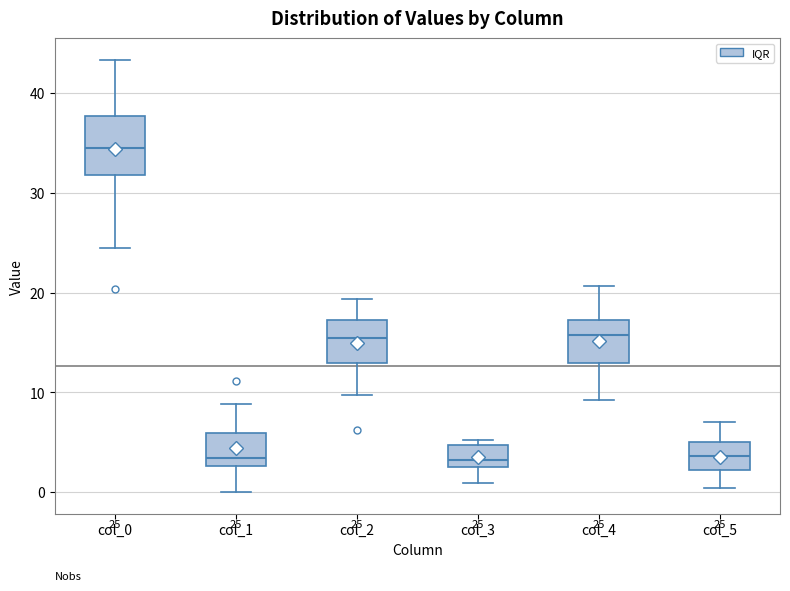

Comparing the boxes themselves (not the whiskers), which one is the tallest?

col_0